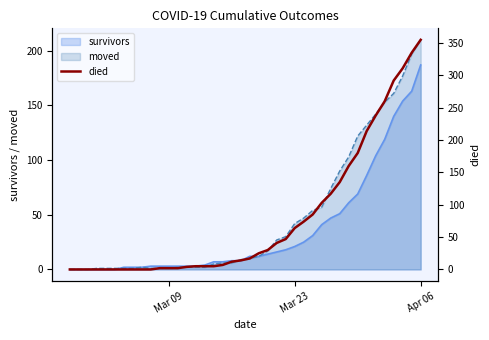

Reading left to right, extract all data points from this chart.

0	0	0	0	0	0	0	0	0	0	2	2	2	4	5	5	5	7	12	14	17	25	30	41	47	64	74	85	103	117	135	160	180	214	238	260	292	311	335	355